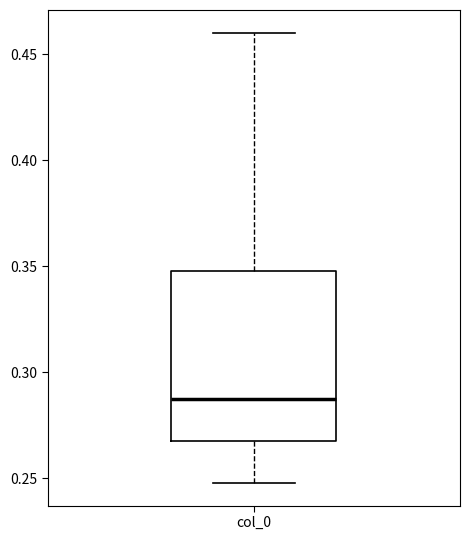

Read this box plot against the y-axis: the position of the median line, the range covered by the box, and the ends of both whiskers. The values are not printed on the chart, so give them approximately, as read against the axis.

median 0.285, box 0.270 to 0.350, whiskers 0.250 to 0.460